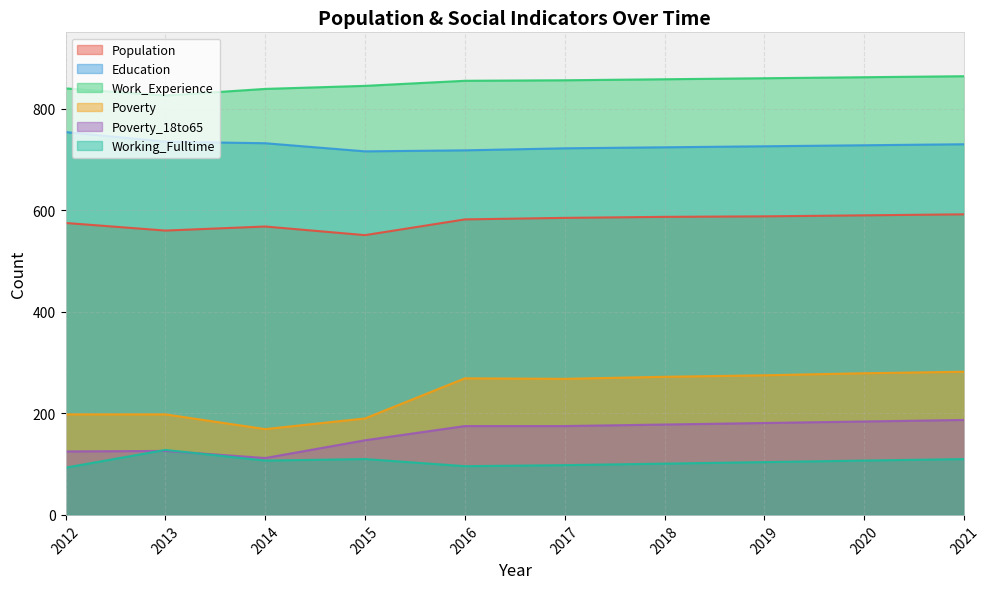

Where is the first local minimum for Work_Experience?

2013